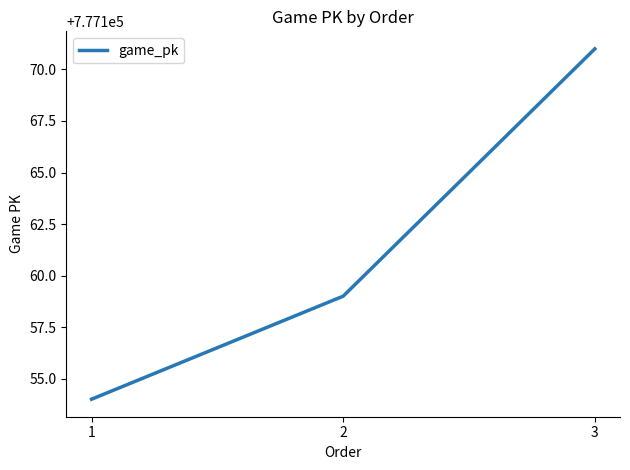

What is the difference between the maximum and minimum values?

17